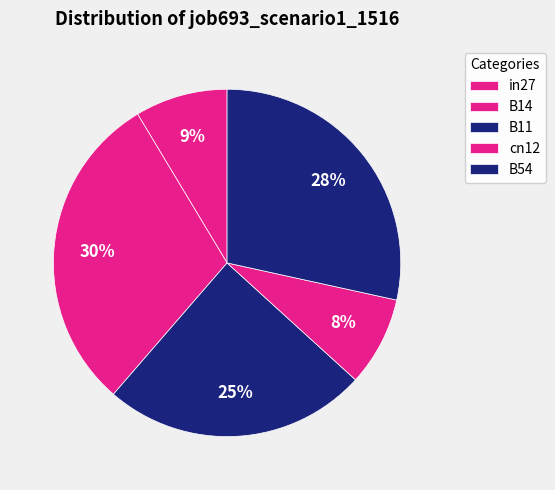

Count the number of slices in the pie.

5